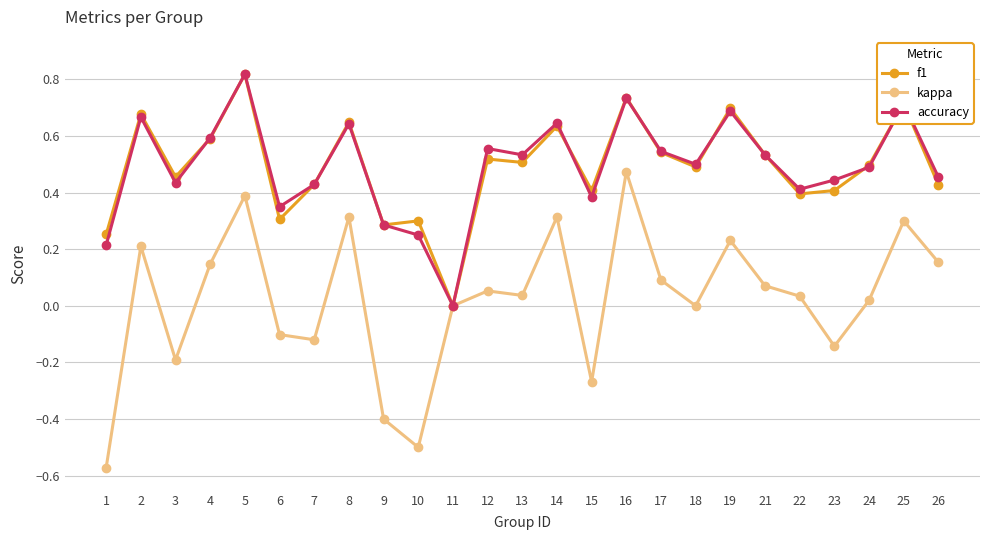

Where does the kappa series first go above 0?

2